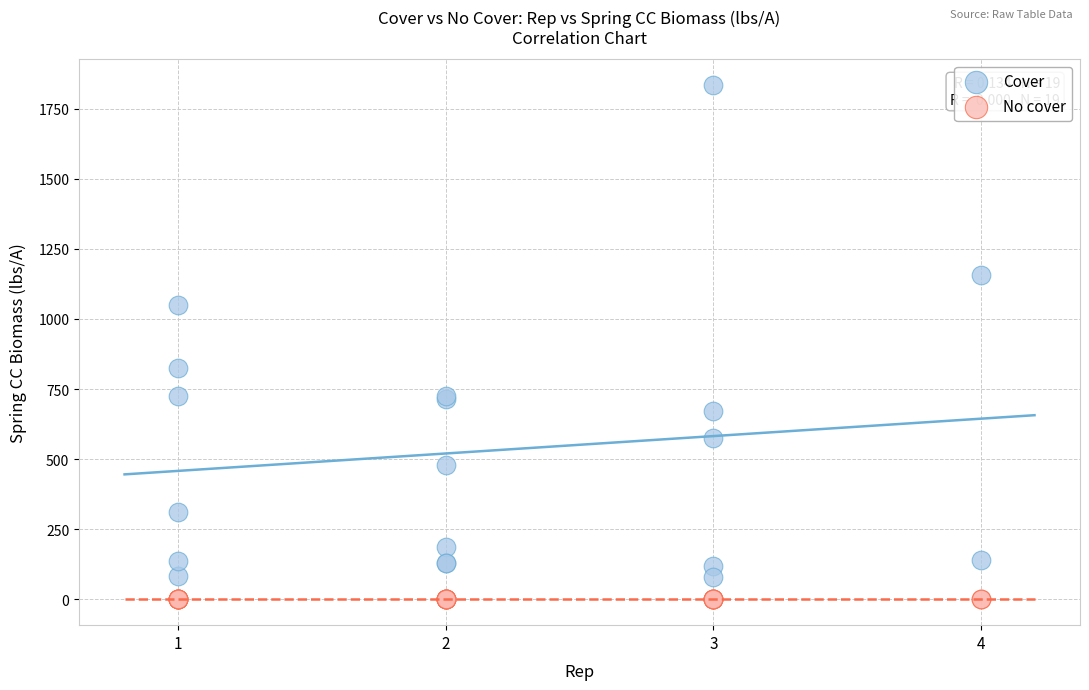

In the Cover series, what Y value is closest to 956?

1049.8